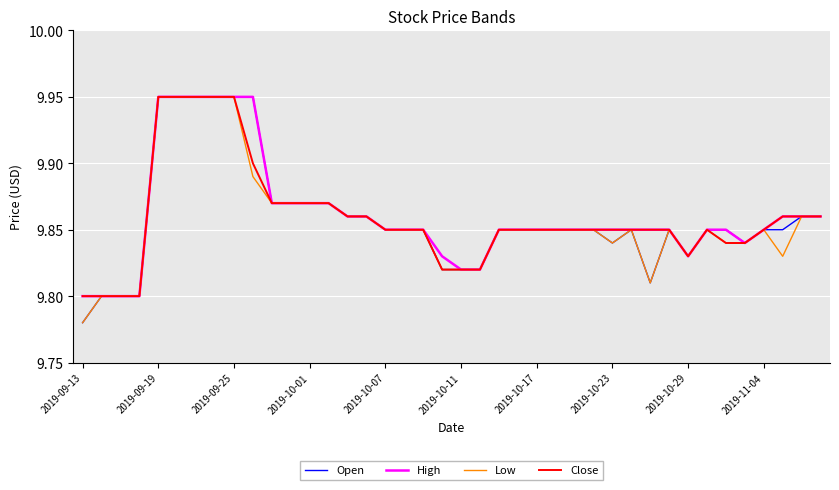

What are all the series names shown in the legend?

Open, High, Low, Close